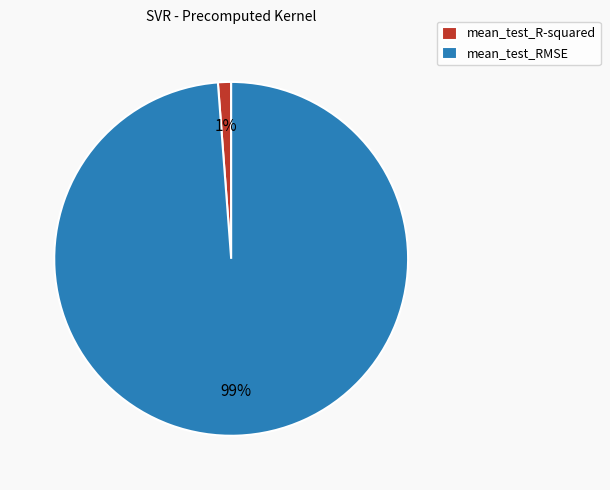

Which slice is the largest?

mean_test_RMSE